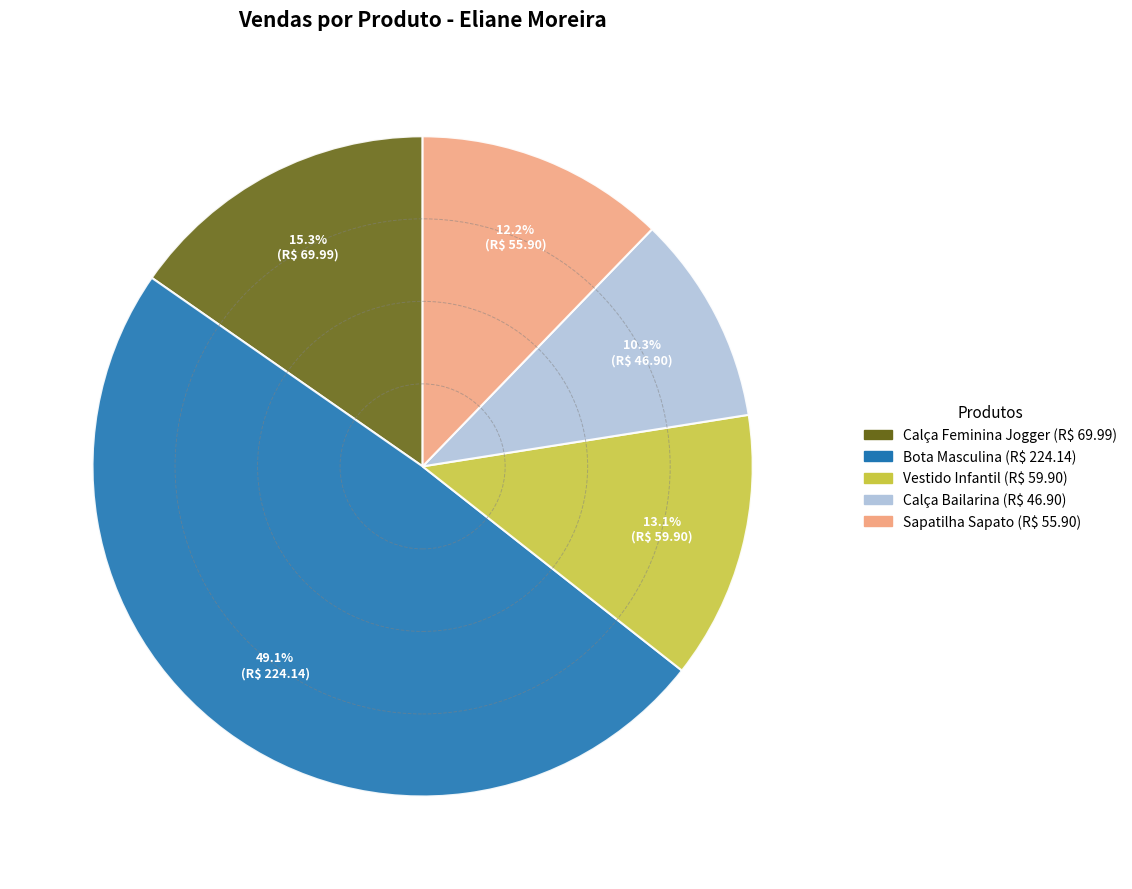

To the nearest percent, what portion does Calça Bailarina represent?

10%